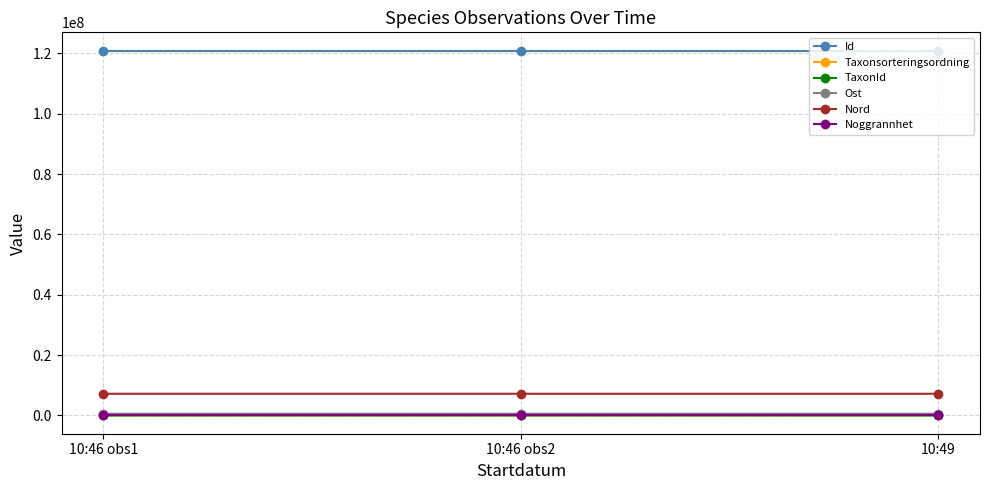

What is the label of the 3rd point from the left?

10:49